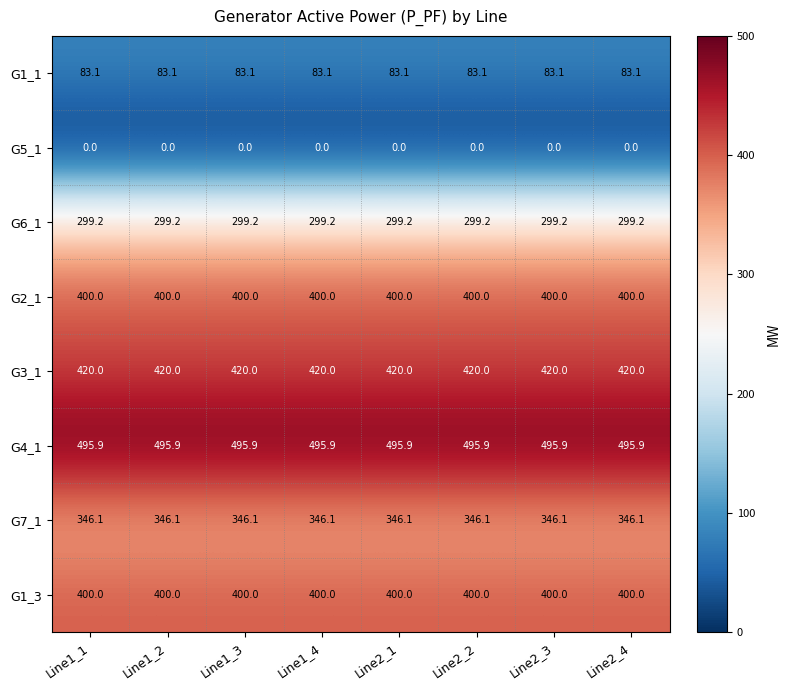

True or false: G4_1 has a value of 495.9 at Line1_1.

True